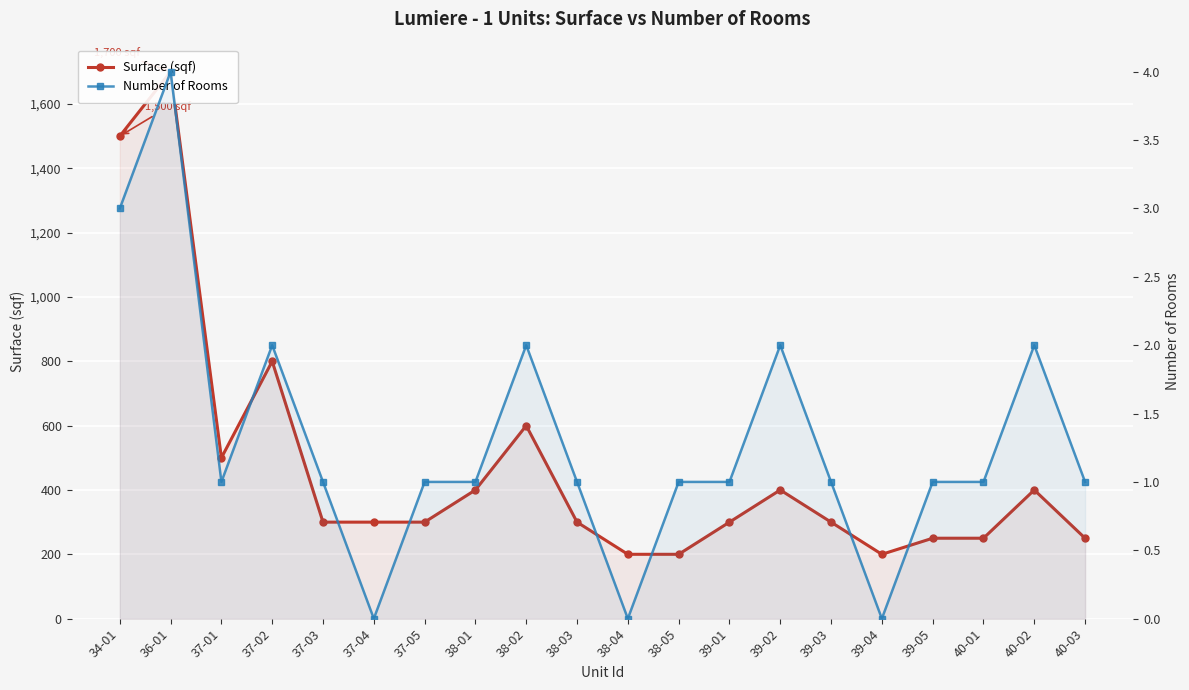

What is the sum of the Number of Rooms values at 40-03 and 38-05?

2